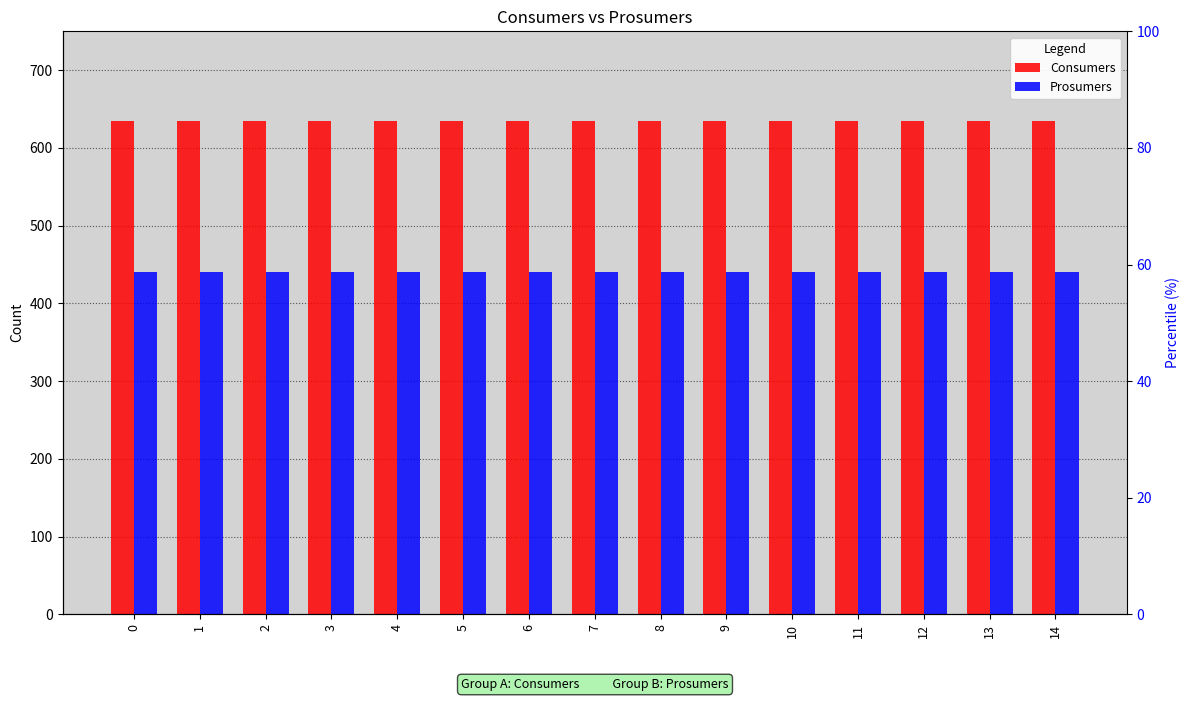

List the series in order of their overall mean, lowest first.

Prosumers, Consumers